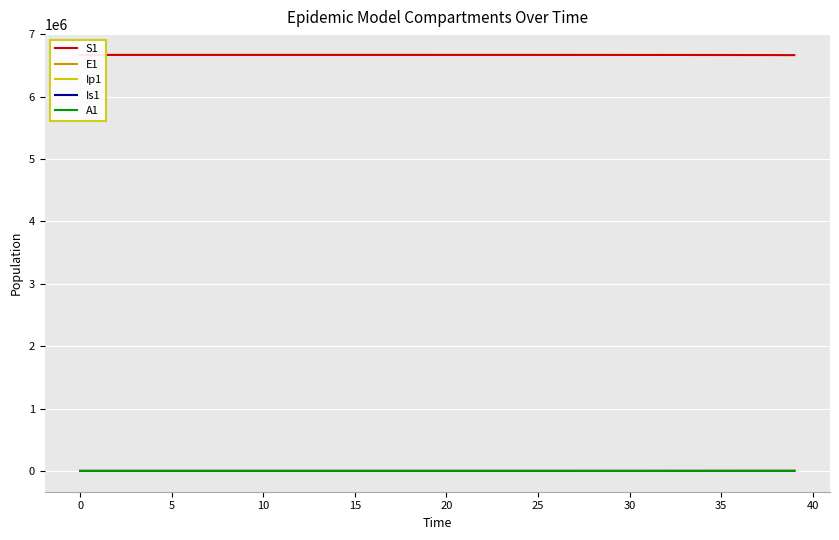

Rank the series by their maximum value, from highest to lowest.

S1, E1, Is1, A1, Ip1